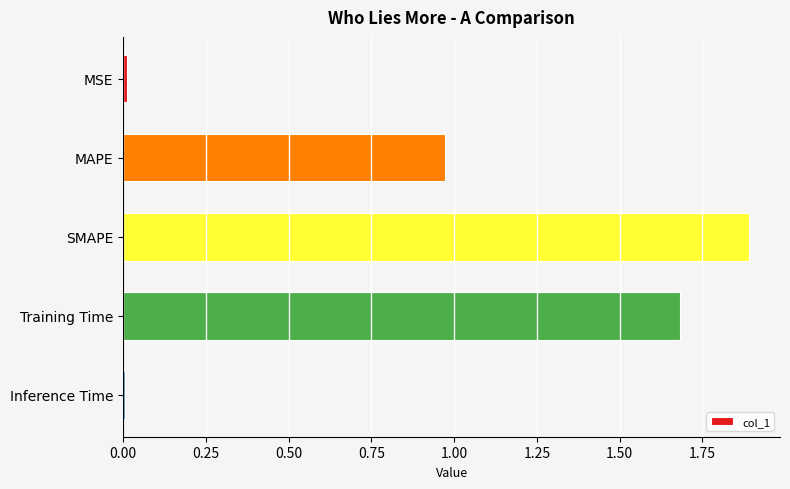

What is the difference between the second highest and second lowest values?

1.7